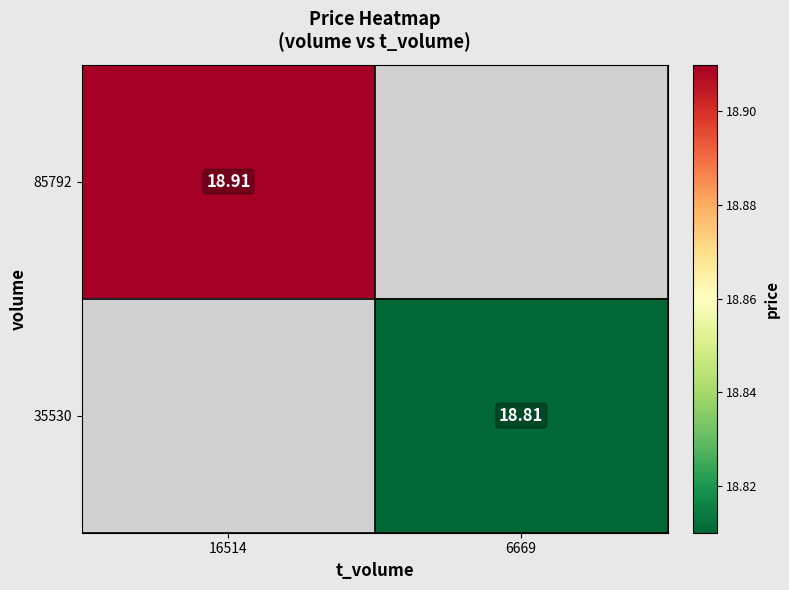

Is it true that 85792 equals 10.0 at 16514?

False